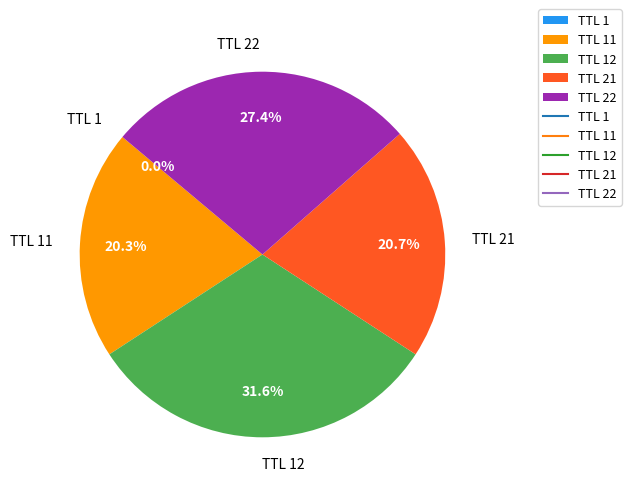

Is there any slice that represents more than half of the pie?

No